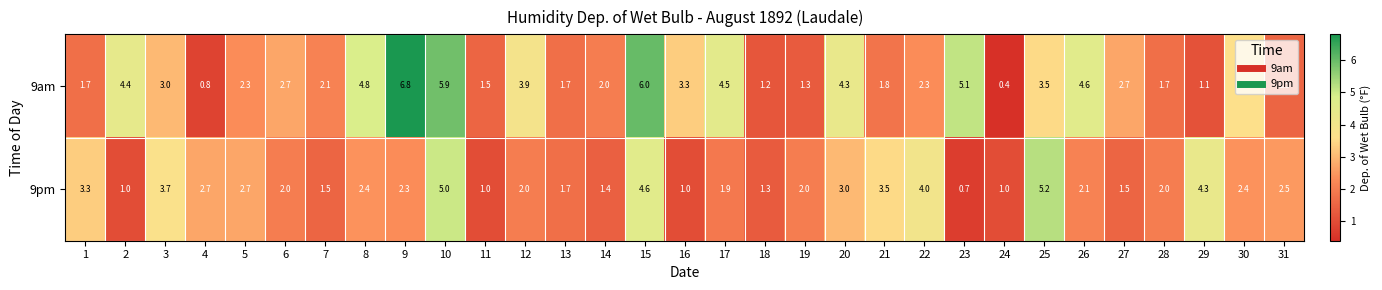

What is the difference between the maximum and second lowest values in the 9am series?

6.0